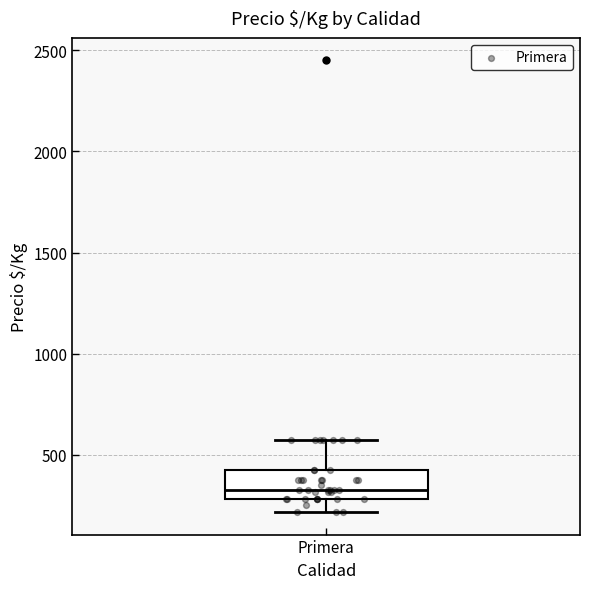

Read this box plot against the y-axis: the position of the median line, the range covered by the box, and the ends of both whiskers. The values are not printed on the chart, so give them approximately, as read against the axis.

median 350, box 300 to 450, whiskers 200 to 600